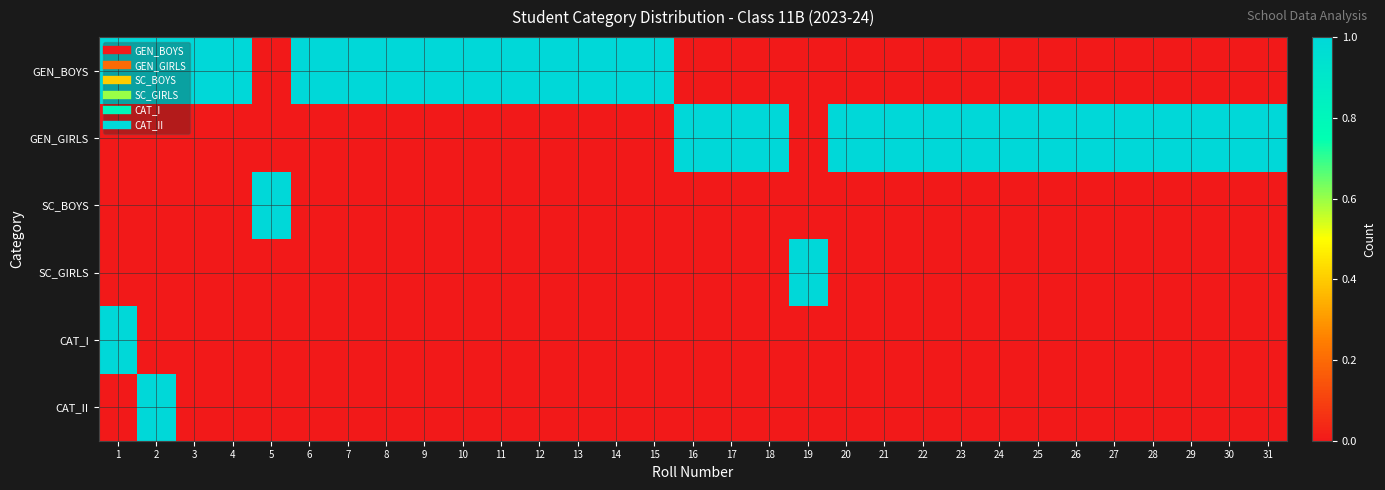

Which category has the highest value across all series?

1